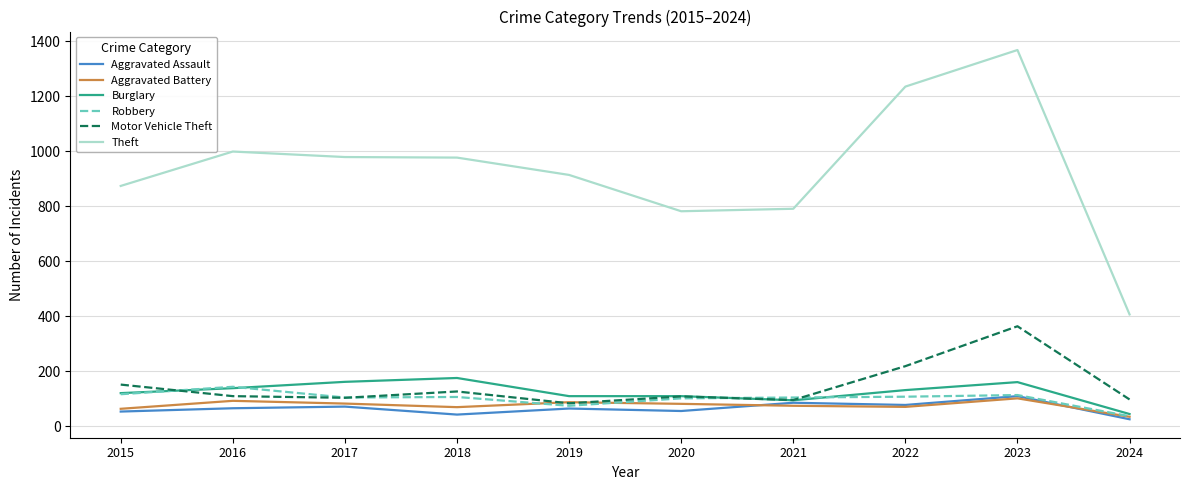

What is the difference between the maximum and minimum values in the Aggravated Battery series?

67